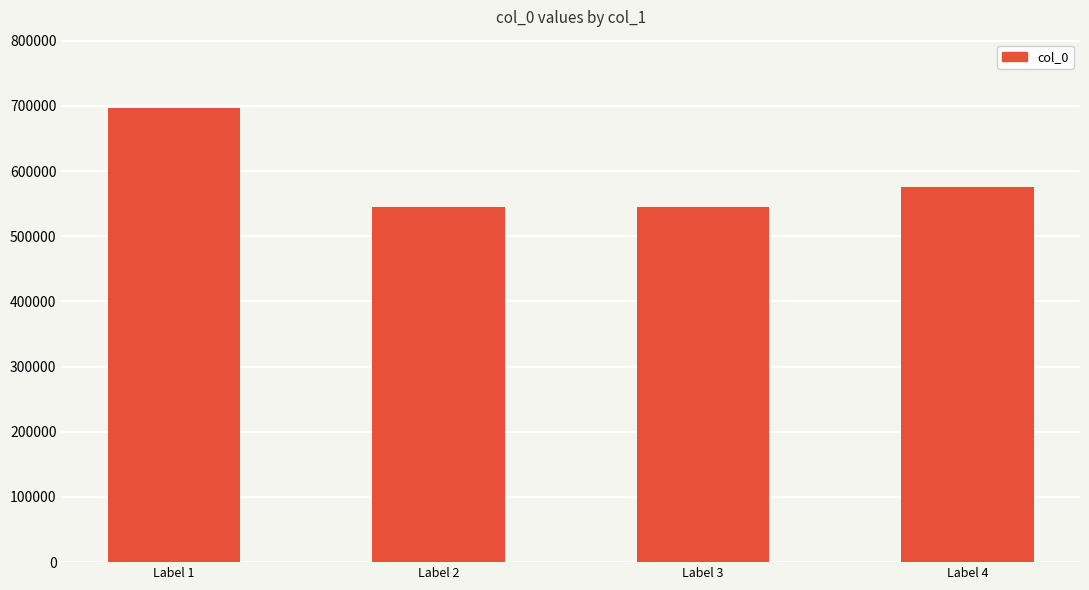

Which category has the highest value across all series?

Label 1